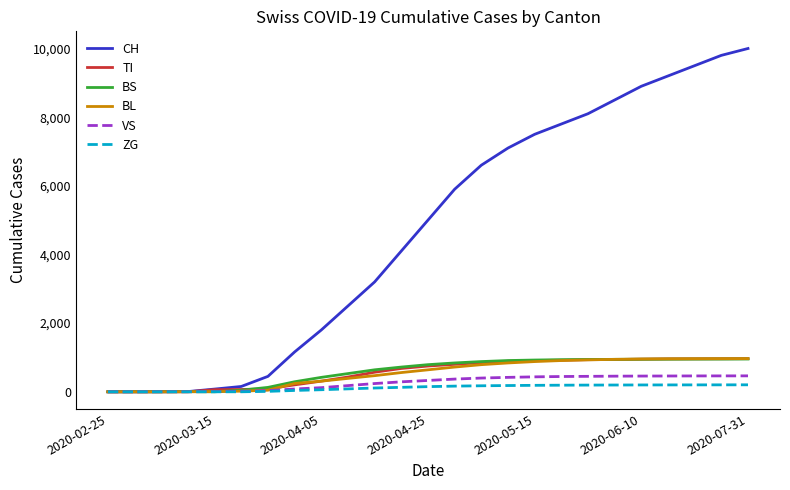

What are all the series names shown in the legend?

CH, TI, BS, BL, VS, ZG